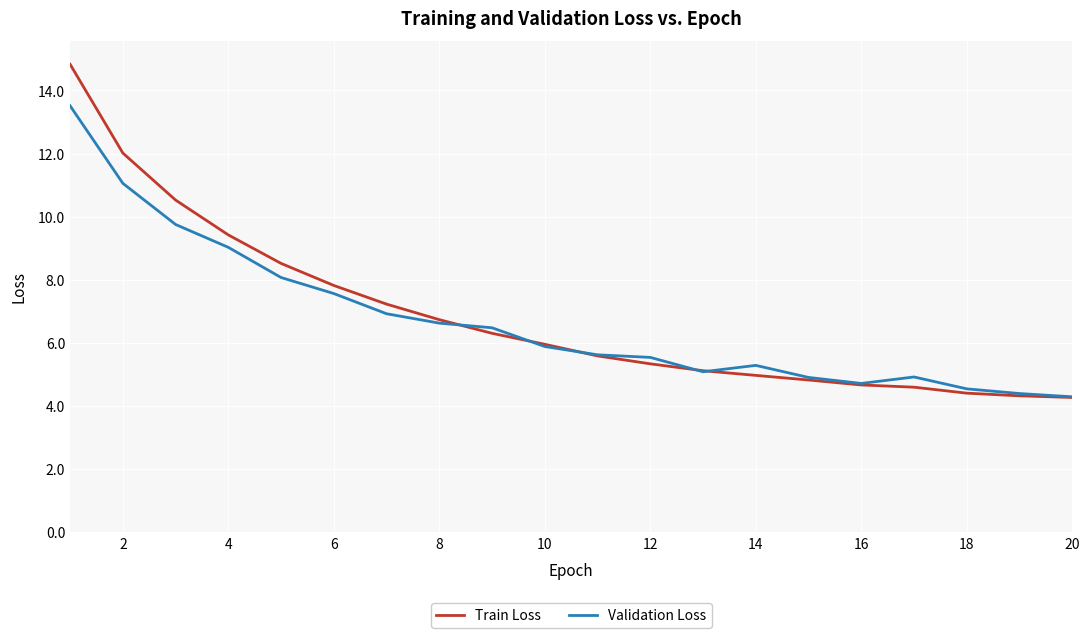

What is the minimum value shown in the chart?

4.3